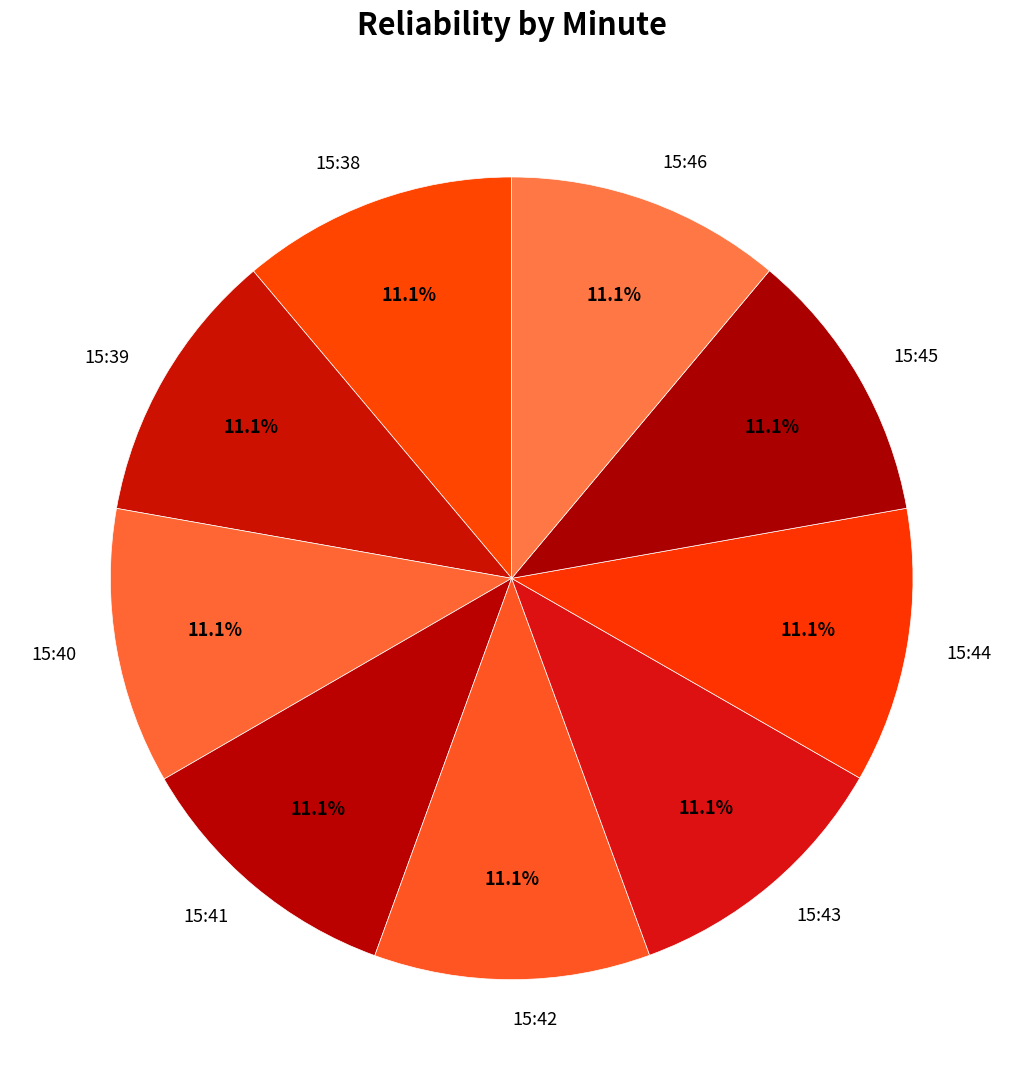

To the nearest percent, what is the average slice percentage?

11%